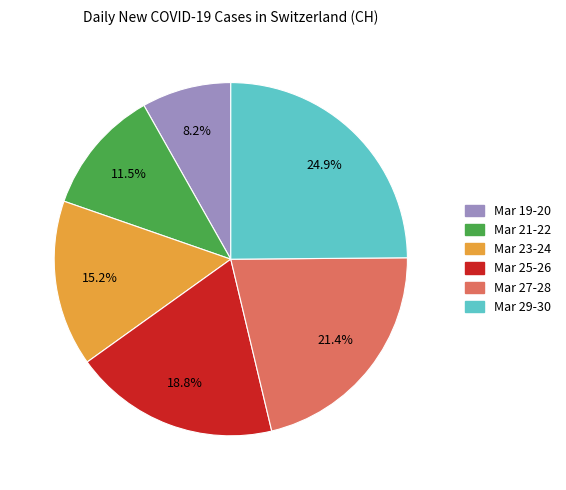

How many slices are in this pie chart?

6